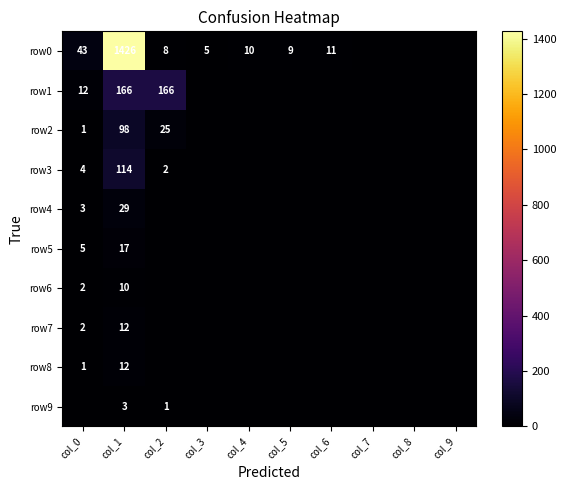

The value of row5 at col_1 is 17. True or false?

True